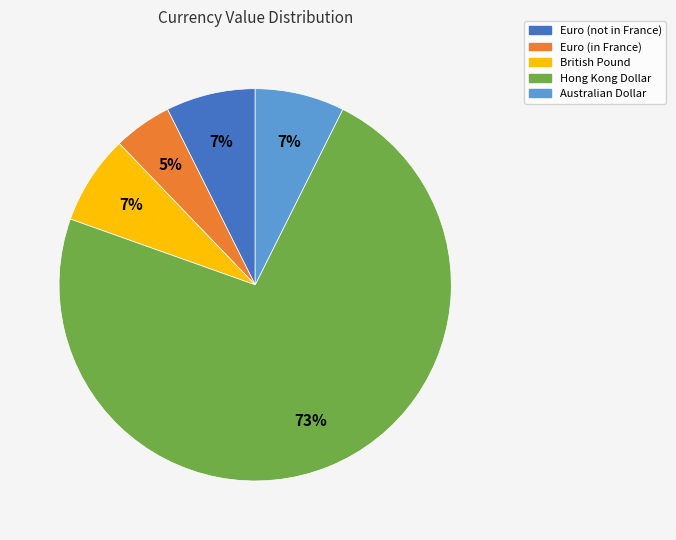

Combined, do Hong Kong Dollar and Australian Dollar account for over 50%?

Yes